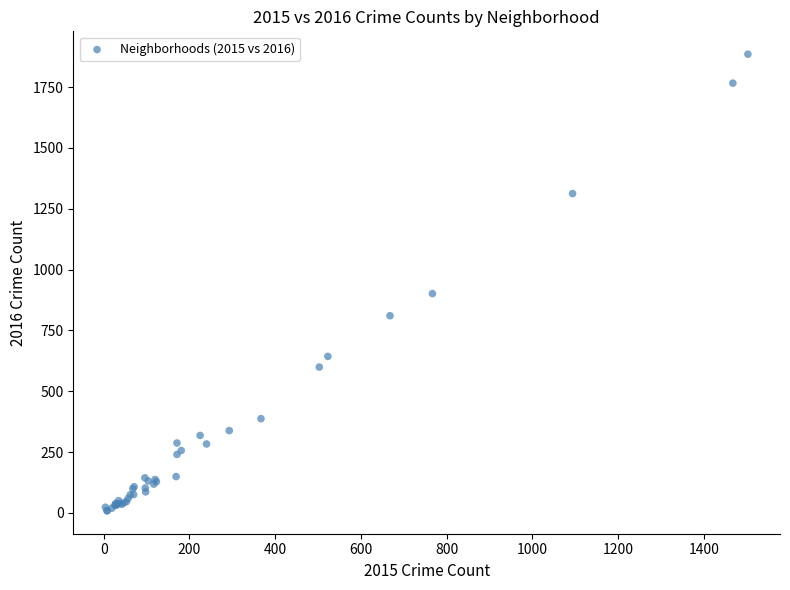

What Y value in the scatter plot is closest to 946?

901